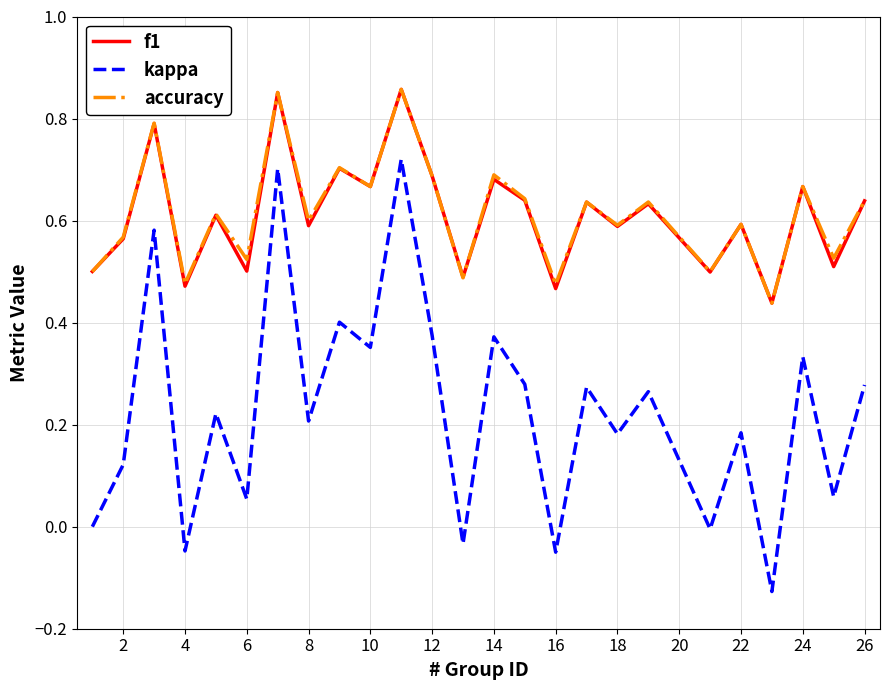

True or false: accuracy and kappa intersect in this chart.

False